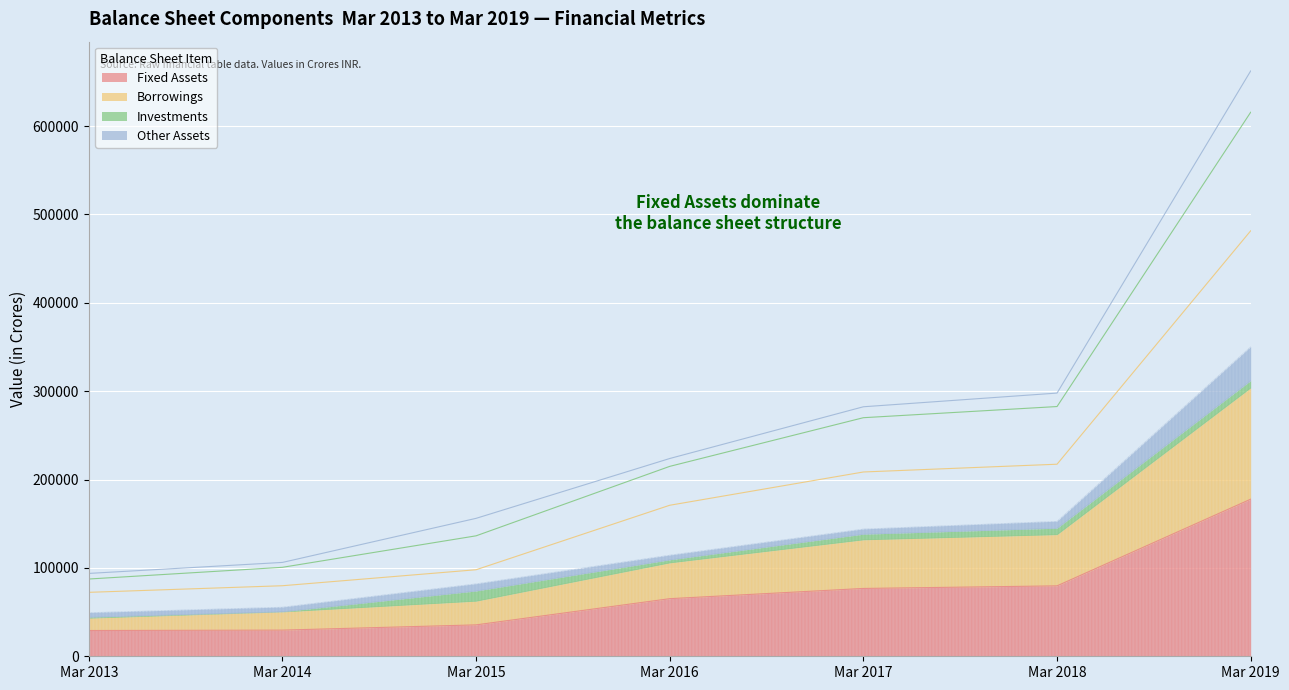

Is it true that Fixed Assets equals 76763 at Mar 2017?

True